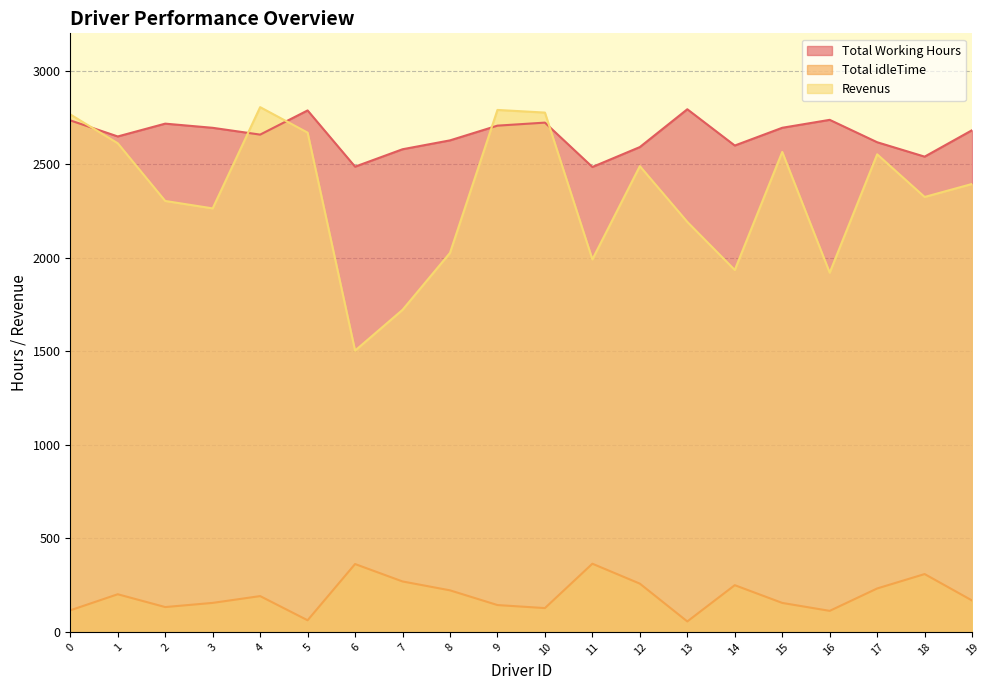

Which series changed the most between 10 and 16?

Revenus